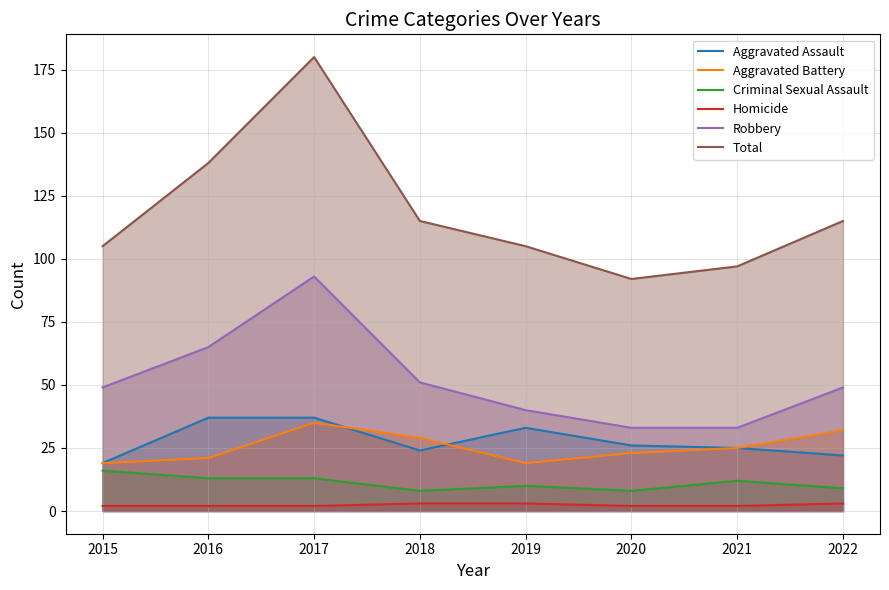

Count the number of data series in this chart.

6